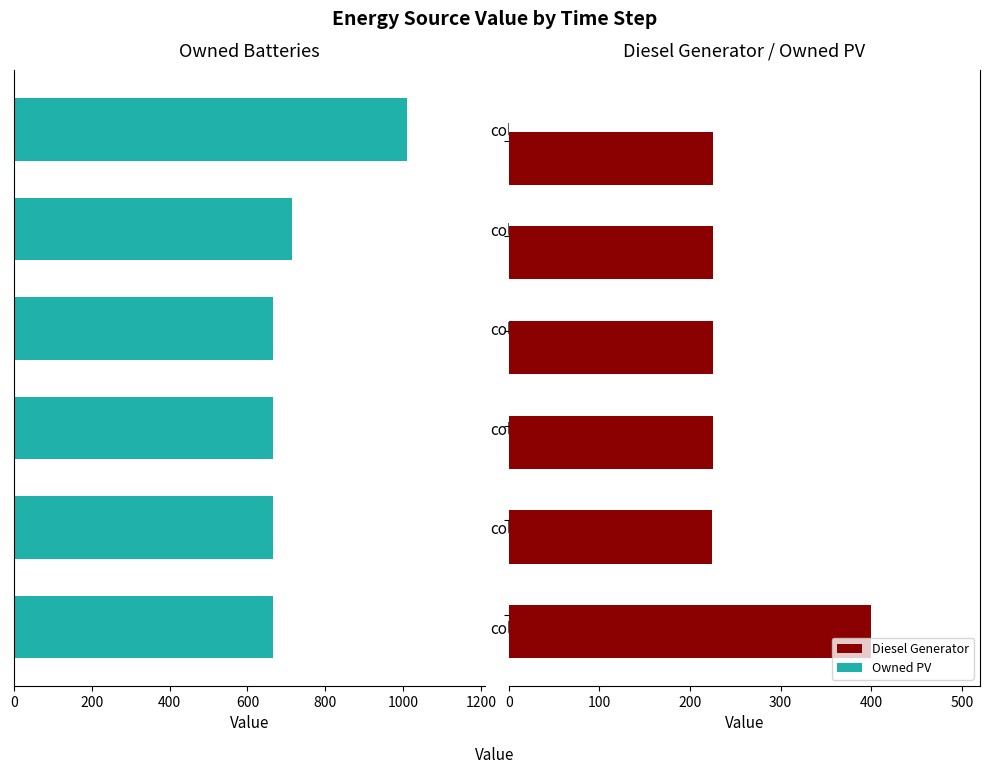

What is the difference between the maximum and minimum values in the Diesel Generator series?

176